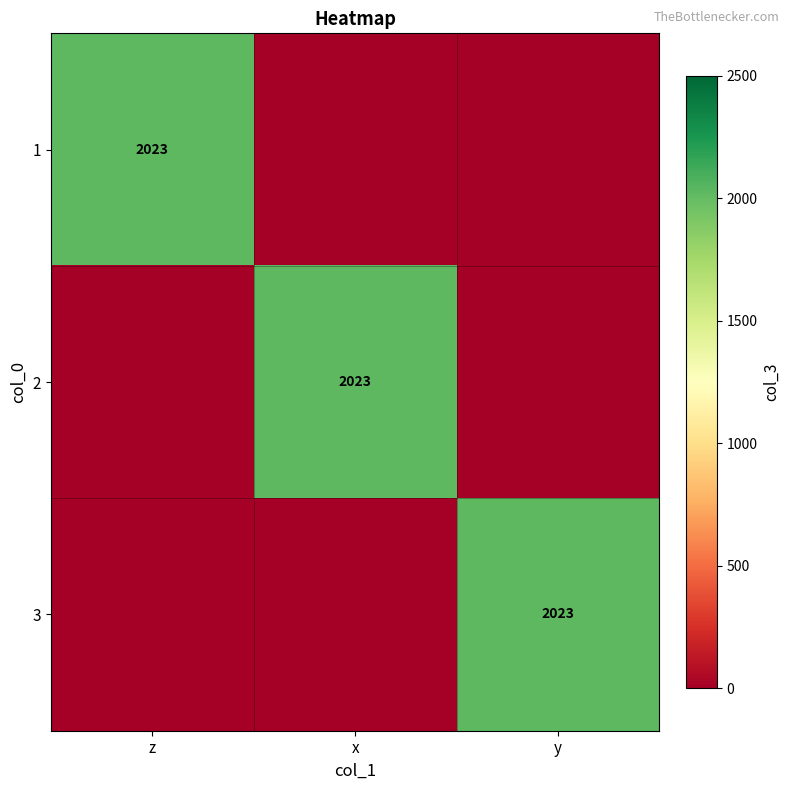

Is it true that 1 equals 2023 at z?

True